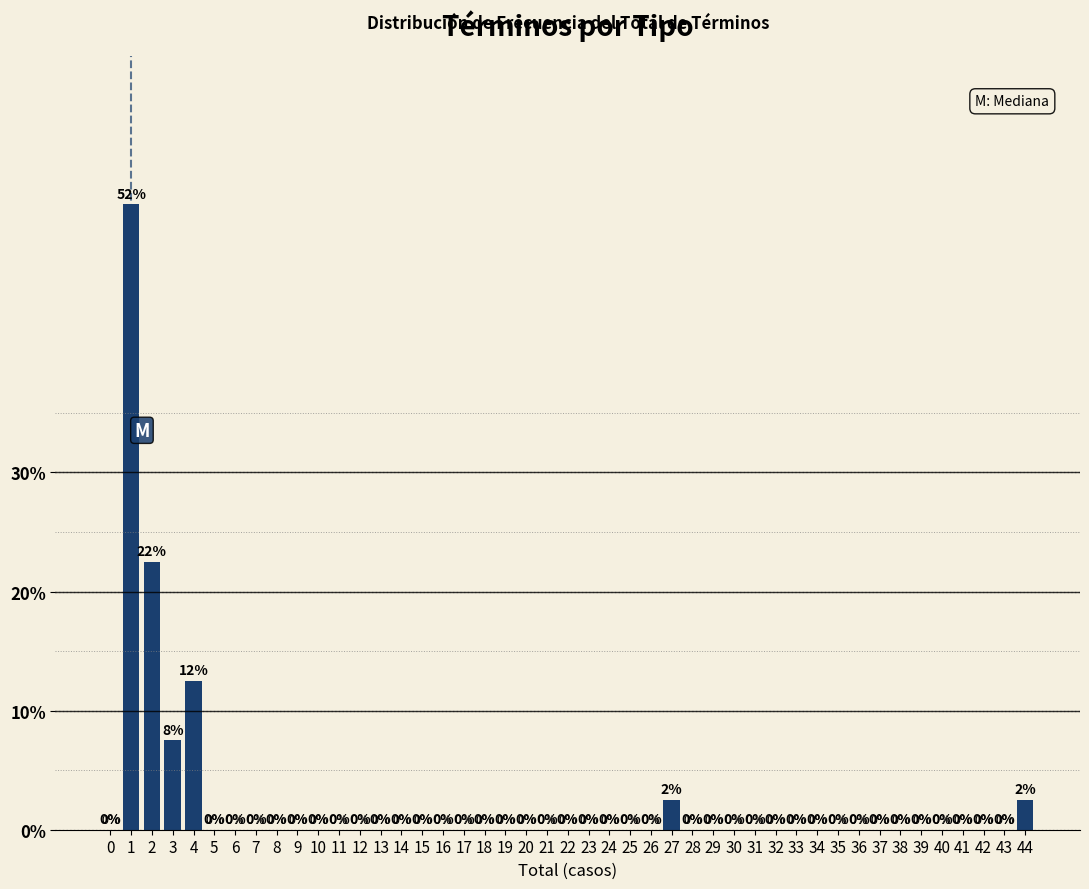

What is the maximum value shown in the chart?

52.5